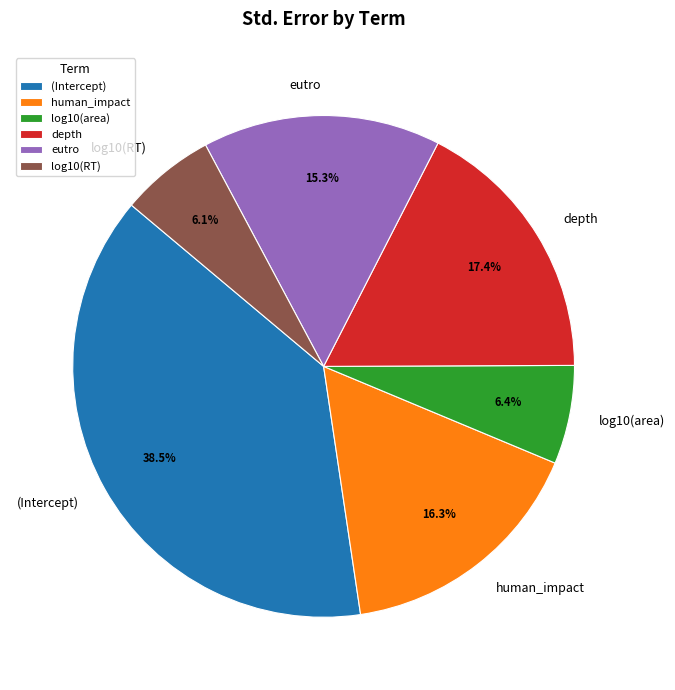

What portion of the pie excludes human_impact?

83.7%